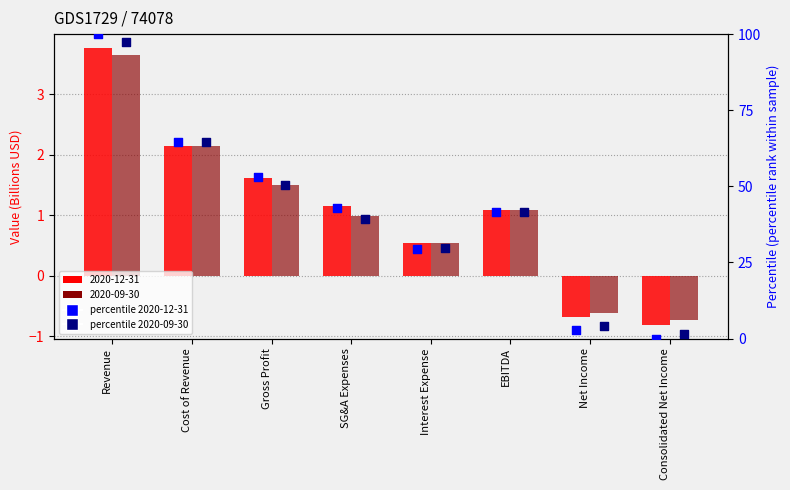

At how many categories does at least one series exceed 42?

4